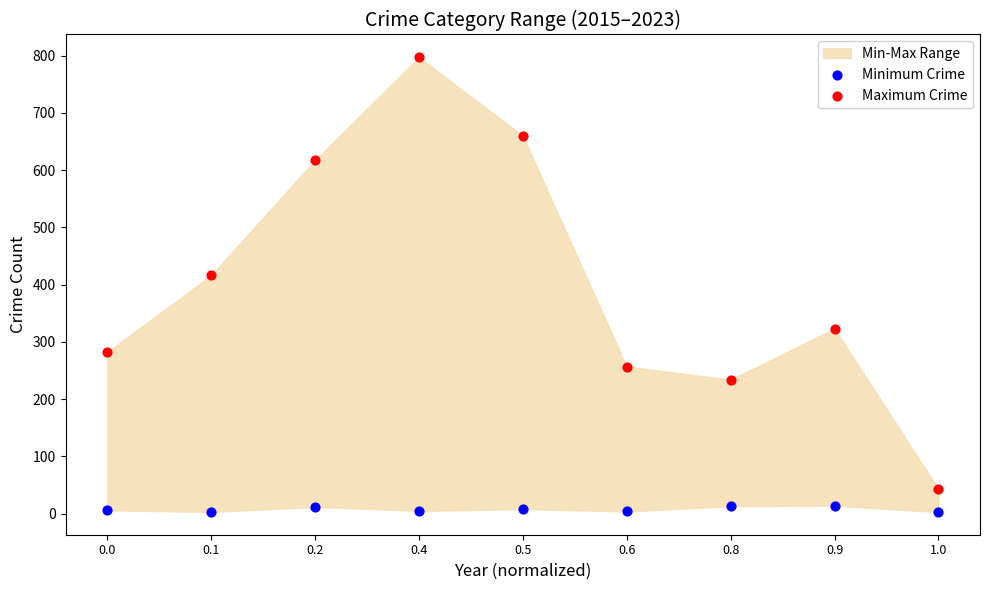

Across all series, what Y value is closest to 400?

416